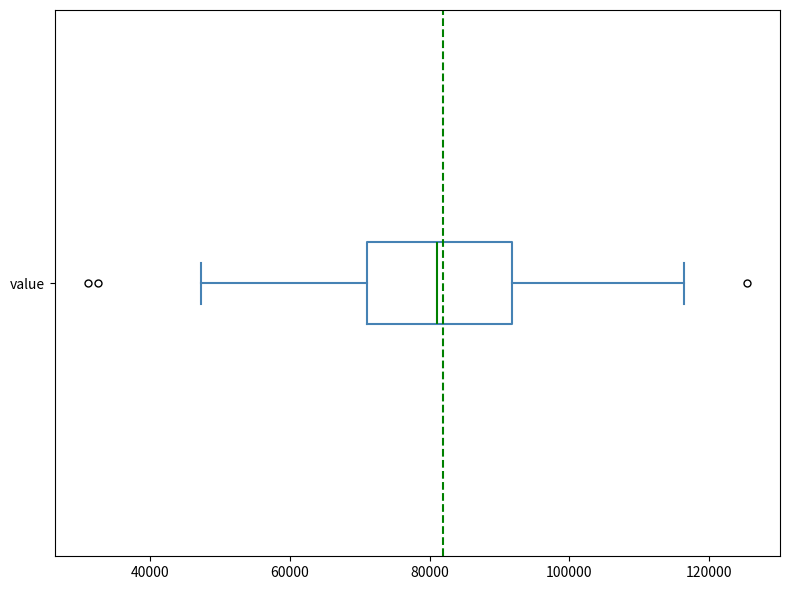

Where does the median line of the box for value sit on the x-axis? The values are not printed on the chart, so give them approximately, as read against the axis.

82000